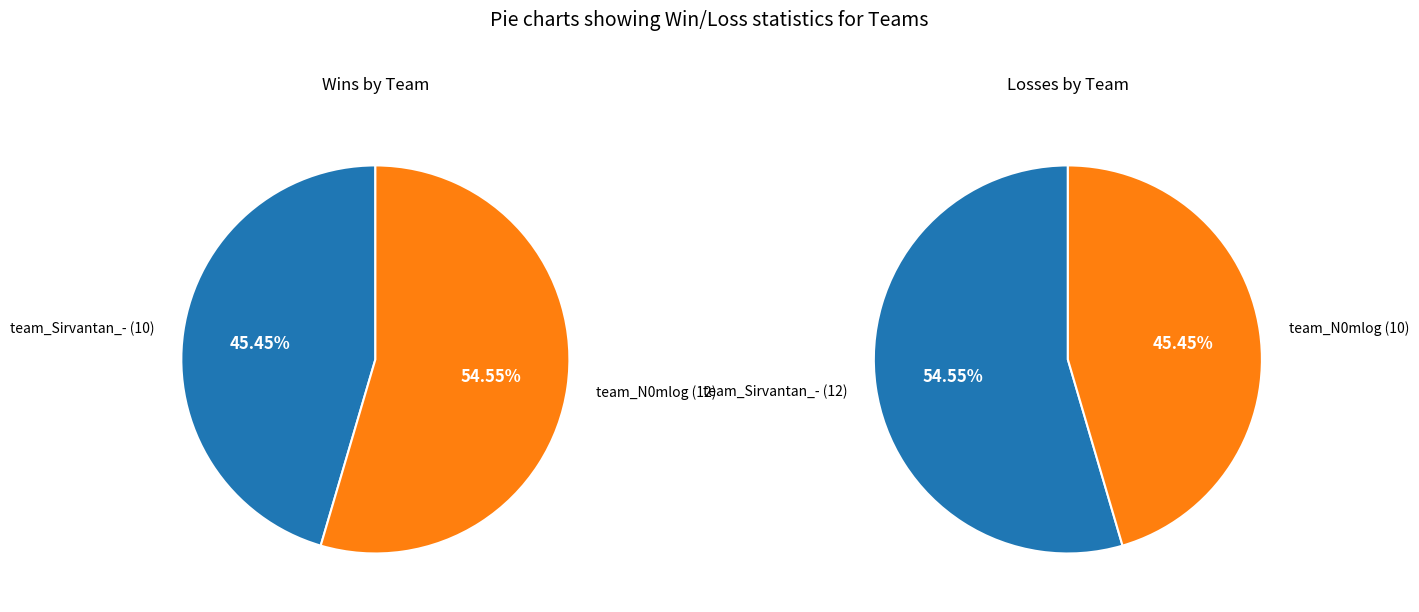

How many slices are in this pie chart?

2